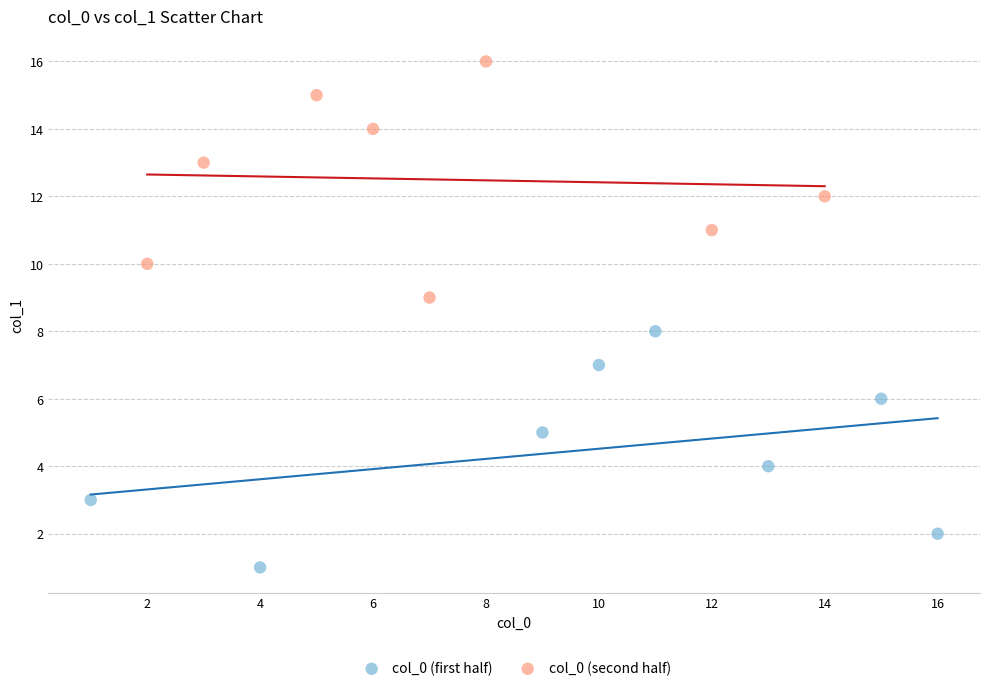

Which series contains the lowest Y value?

col_0 (first half)